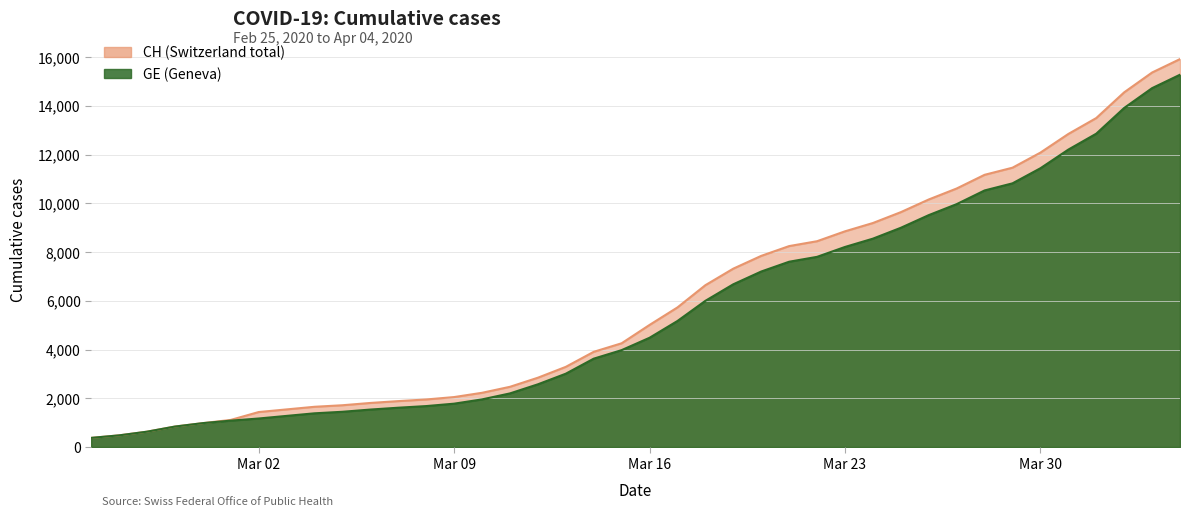

Rank the series at 2020-02-27 from lowest to highest value.

CH, GE